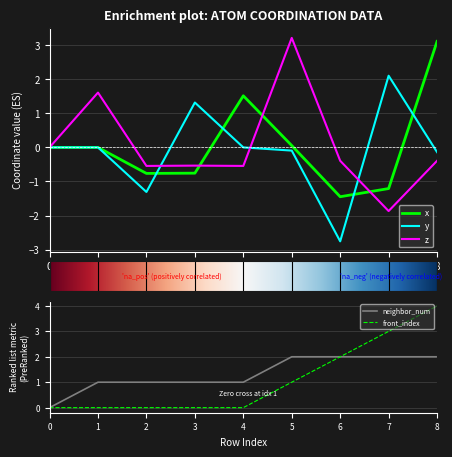

Reading left to right, what are all the values shown in this chart?

x: 0.0	0.0	-0.8	-0.8	1.5	0.1	-1.4	-1.2	3.1
y: 0.0	0.0	-1.3	1.3	-0.0	-0.1	-2.8	2.1	-0.1
z: 0.0	1.6	-0.5	-0.5	-0.5	3.2	-0.4	-1.9	-0.4
neighbor_num: 0.0	1.0	1.0	1.0	1.0	2.0	2.0	2.0	2.0
front_index: 0.0	0.0	0.0	0.0	0.0	1.0	2.0	3.0	4.0